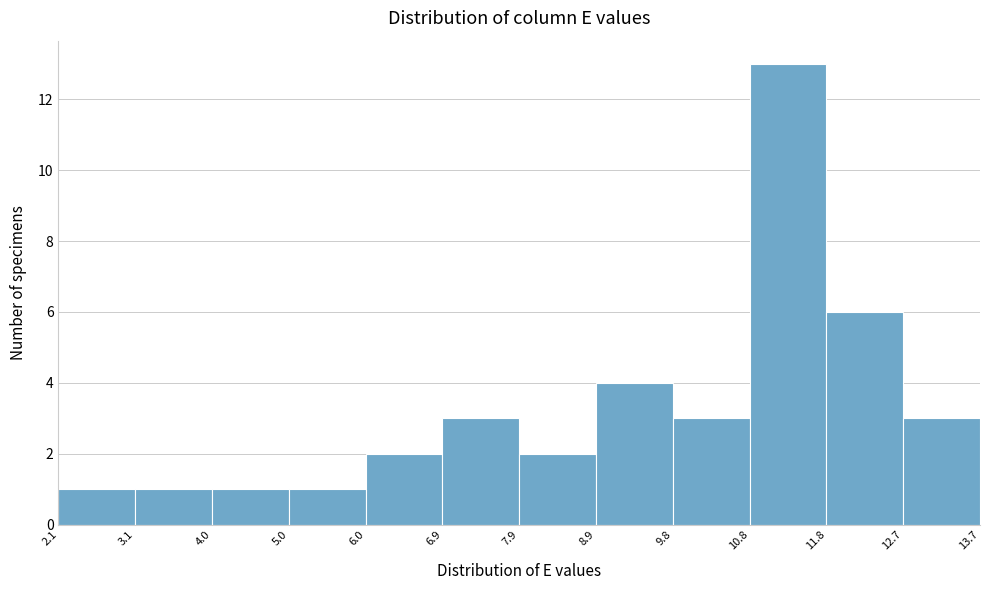

Which range on the x-axis has the tallest bar?

10.8 to 11.8